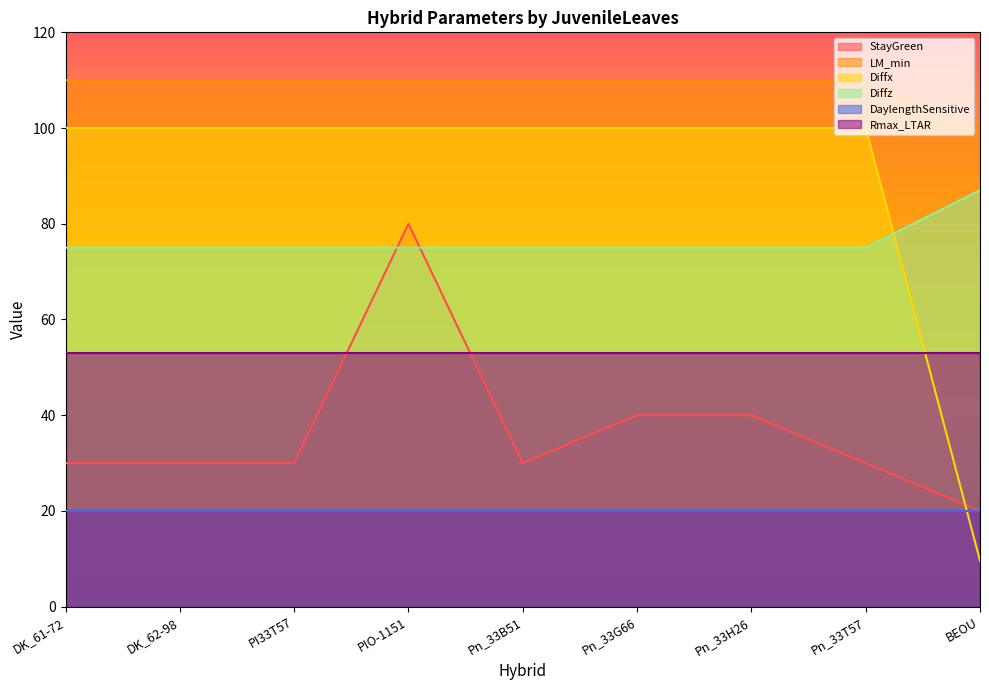

The LM_min series shows 159.8 at DK_62-98. True or false?

False